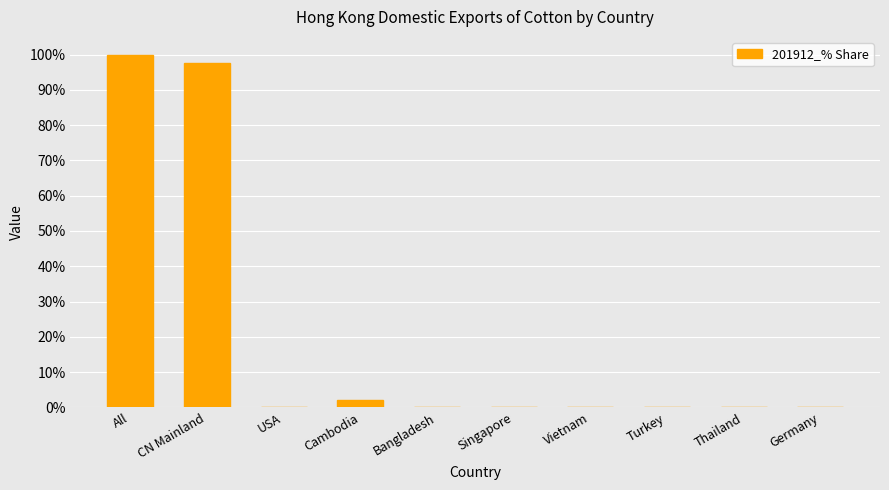

Is it true that the value at Germany is 0.0?

True